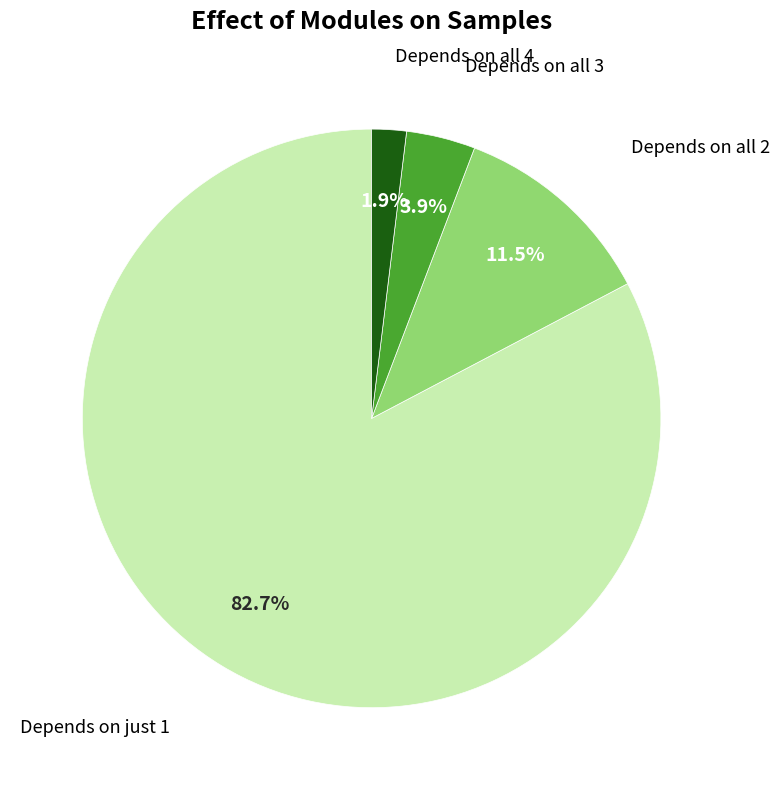

To the nearest percent, what is the difference between the largest and smallest slice percentages?

81%